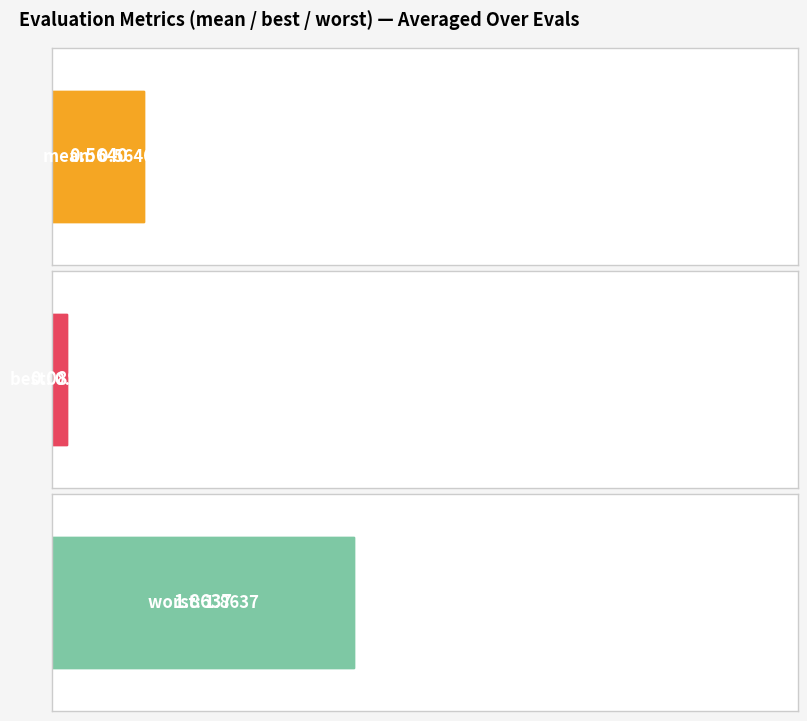

What is the sum of all best values?

0.6